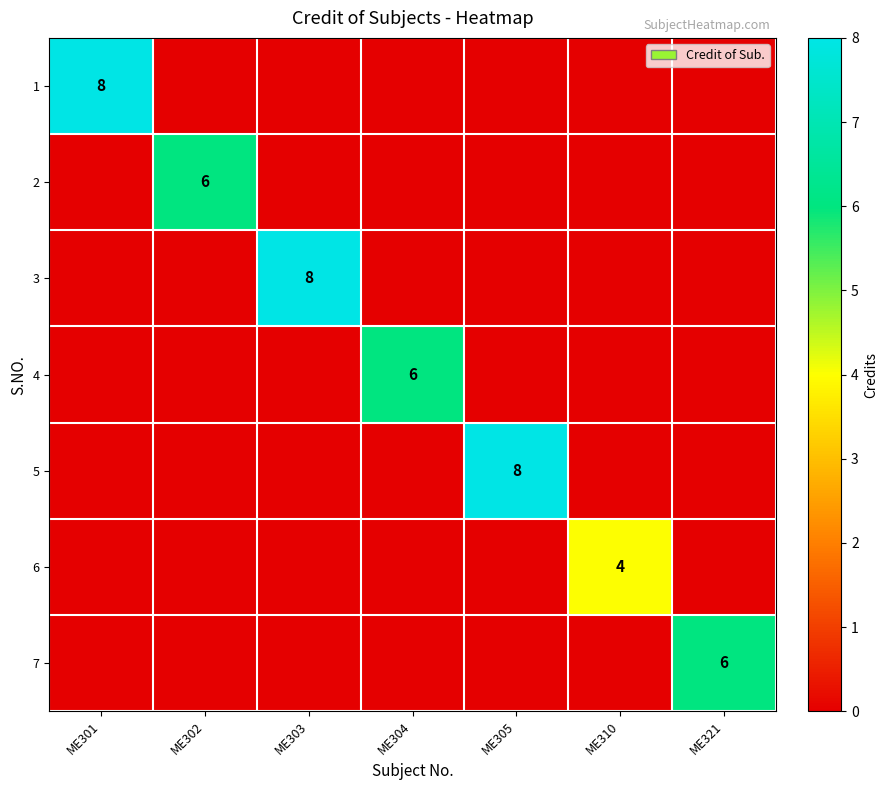

What is the greatest value displayed?

8